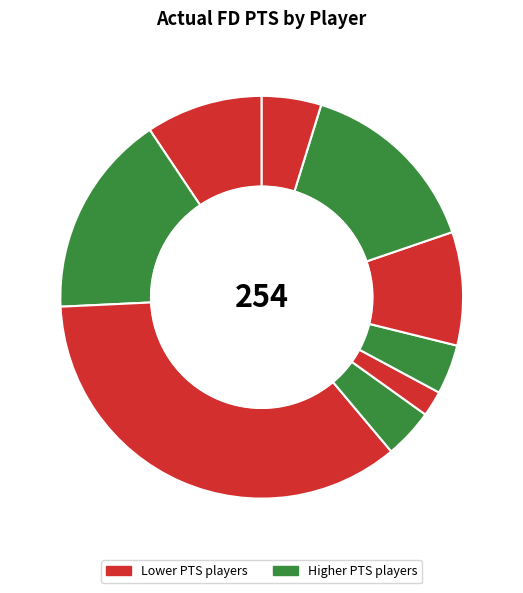

Count the number of slices in the pie.

9